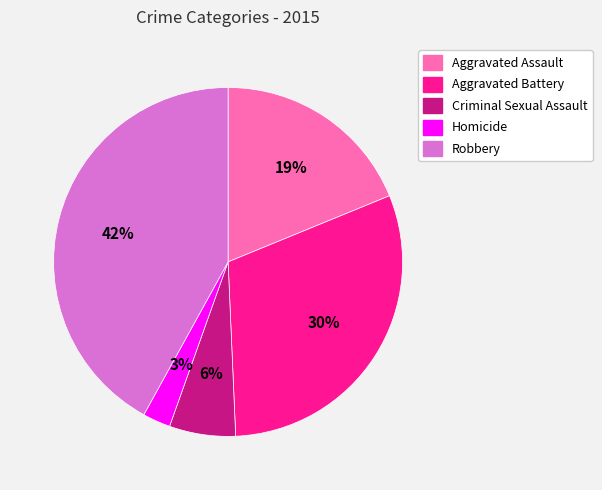

To the nearest percent, what portion does Aggravated Assault represent?

19%